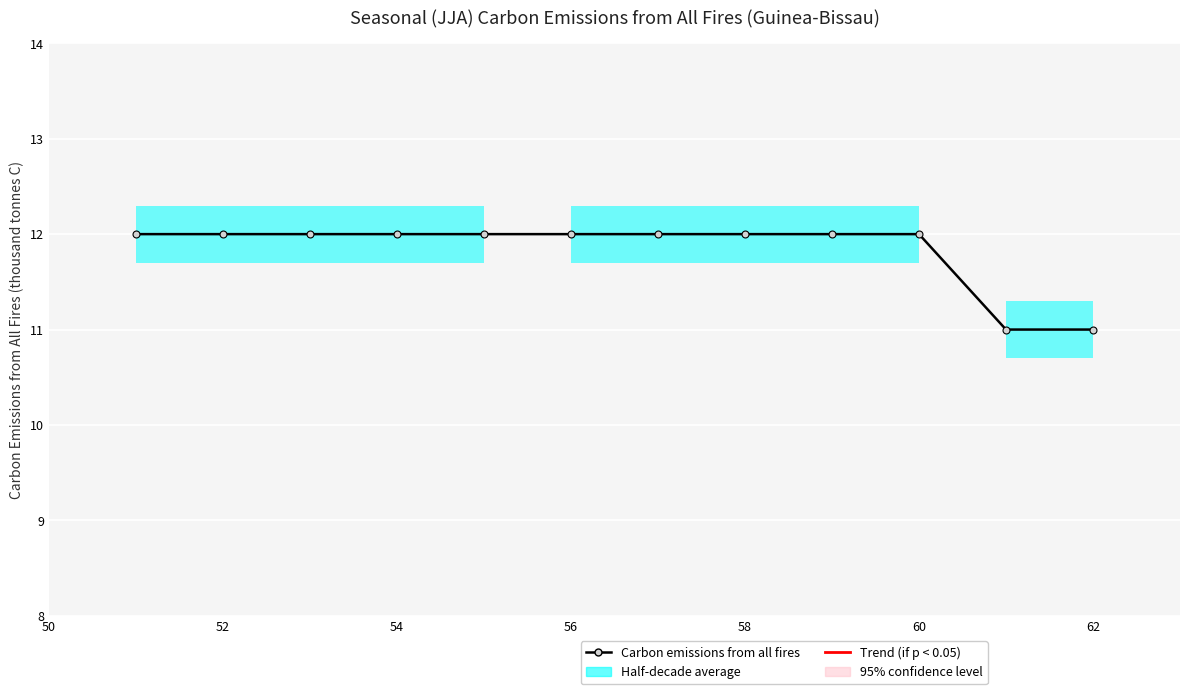

True or false: there are more than 1 points higher than both neighbors.

False